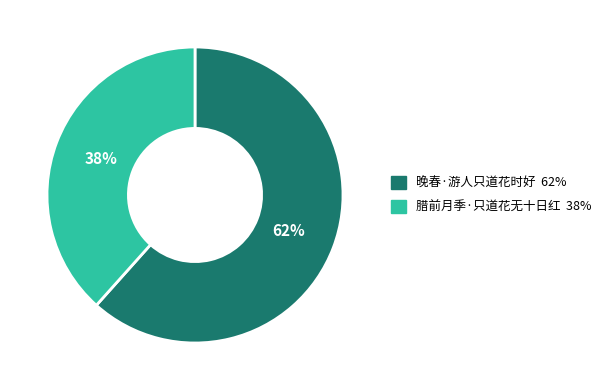

To the nearest percent, what is the average slice percentage?

50%